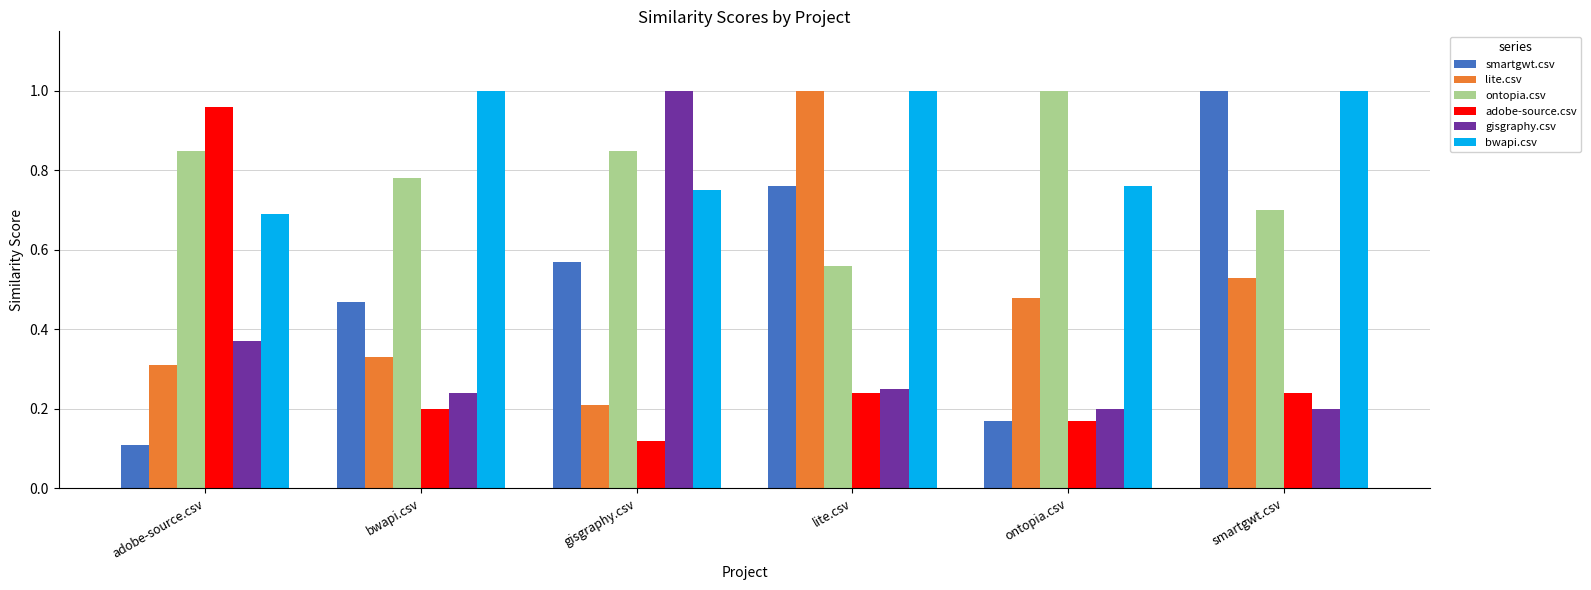

The adobe-source.csv series shows 0.3 at bwapi.csv. True or false?

False